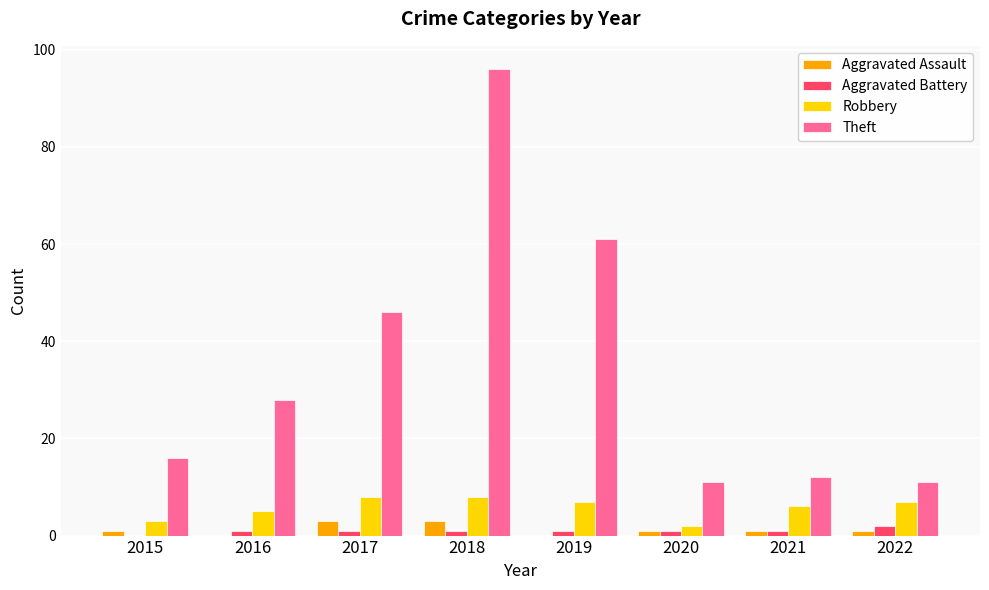

Reading left to right, list all the values displayed in this chart.

Aggravated Assault: 1	0	3	3	0	1	1	1
Aggravated Battery: 0	1	1	1	1	1	1	2
Robbery: 3	5	8	8	7	2	6	7
Theft: 16	28	46	96	61	11	12	11